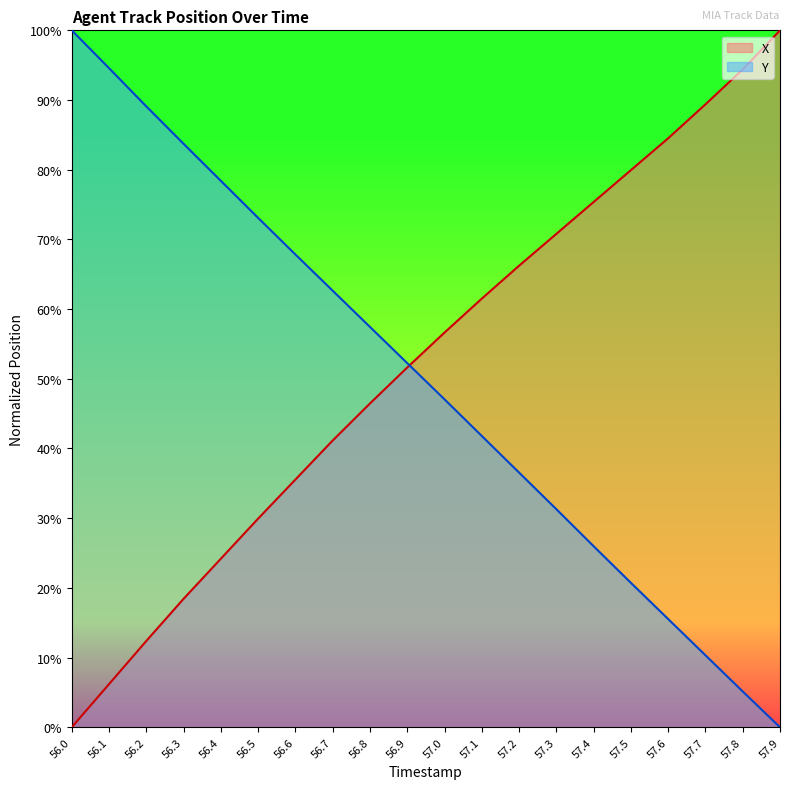

True or false: Y and X intersect in this chart.

True